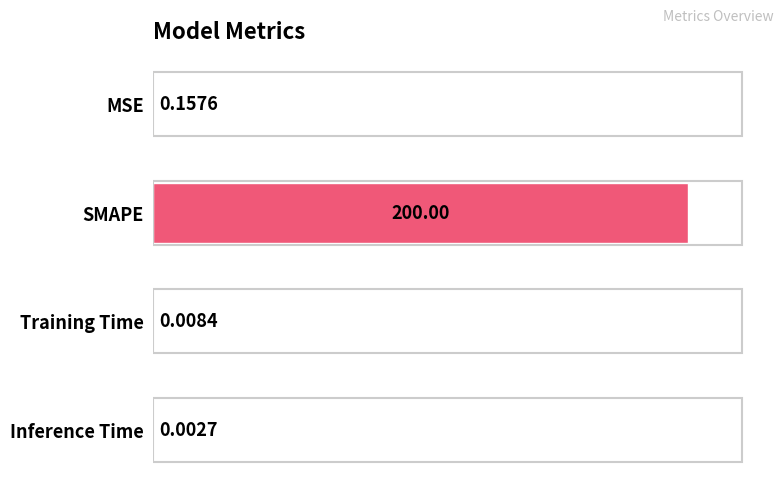

Which label corresponds to the largest value in the chart?

SMAPE